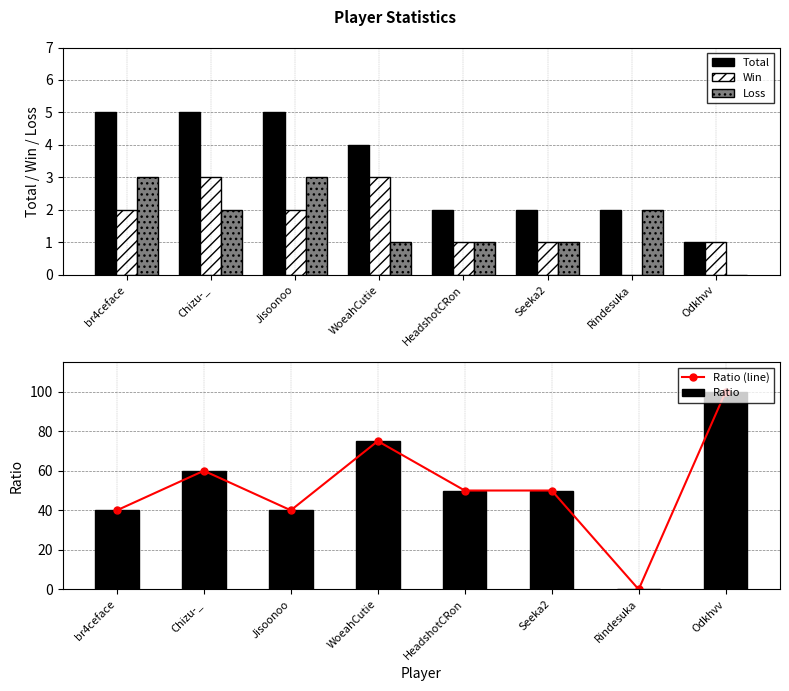

Which category has the lowest value in the Loss series?

Odkhvv